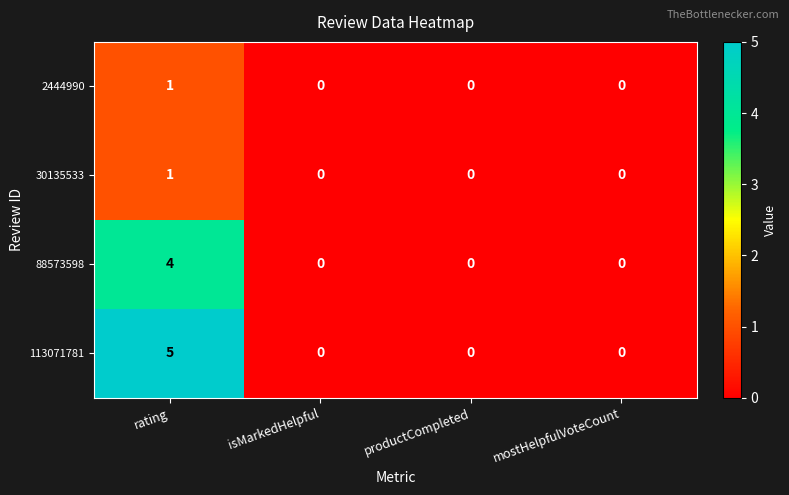

Count the number of categories in the chart.

4